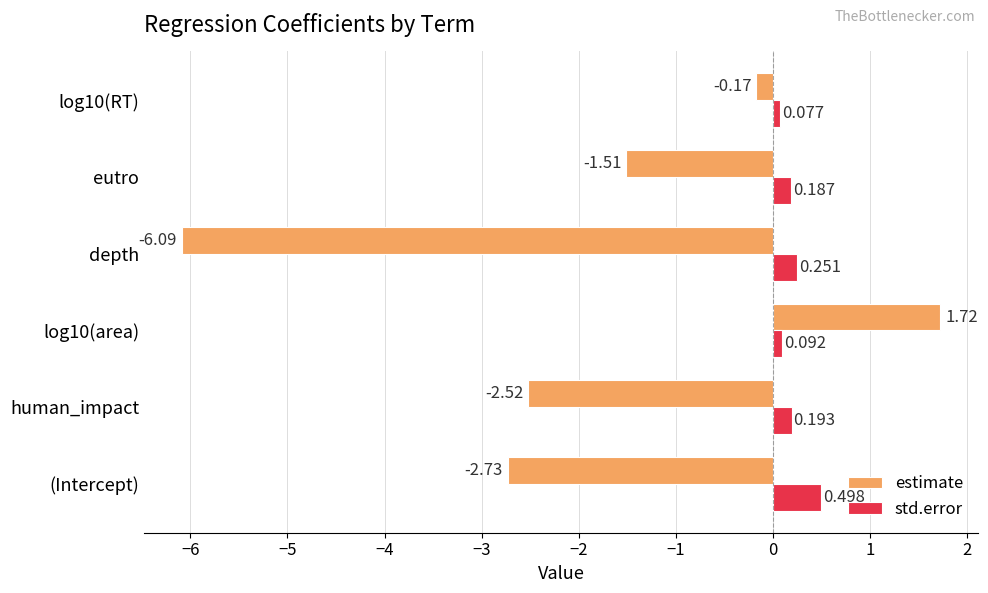

Is the value of estimate at human_impact greater than the value of std.error at eutro?

No